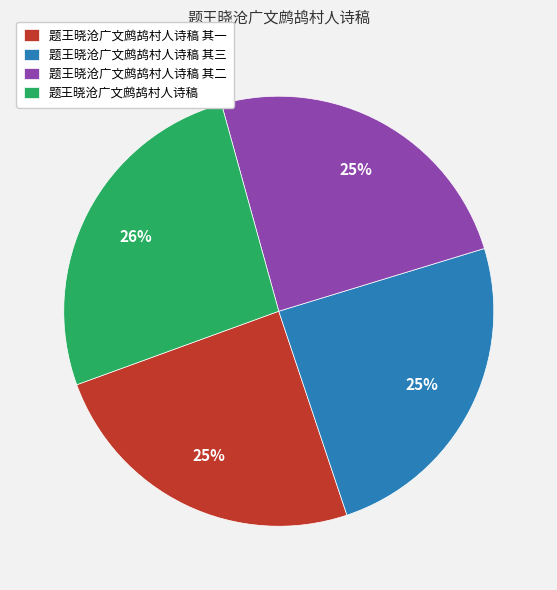

To the nearest percent, what percentage of the pie is 题王晓沧广文鹧鸪村人诗稿 其一?

25%